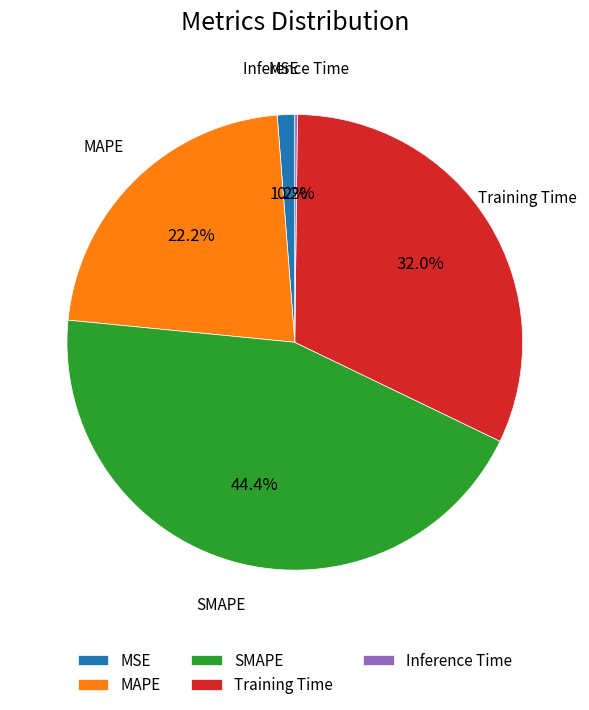

What is the total percentage of MAPE and Training Time?

54.2%